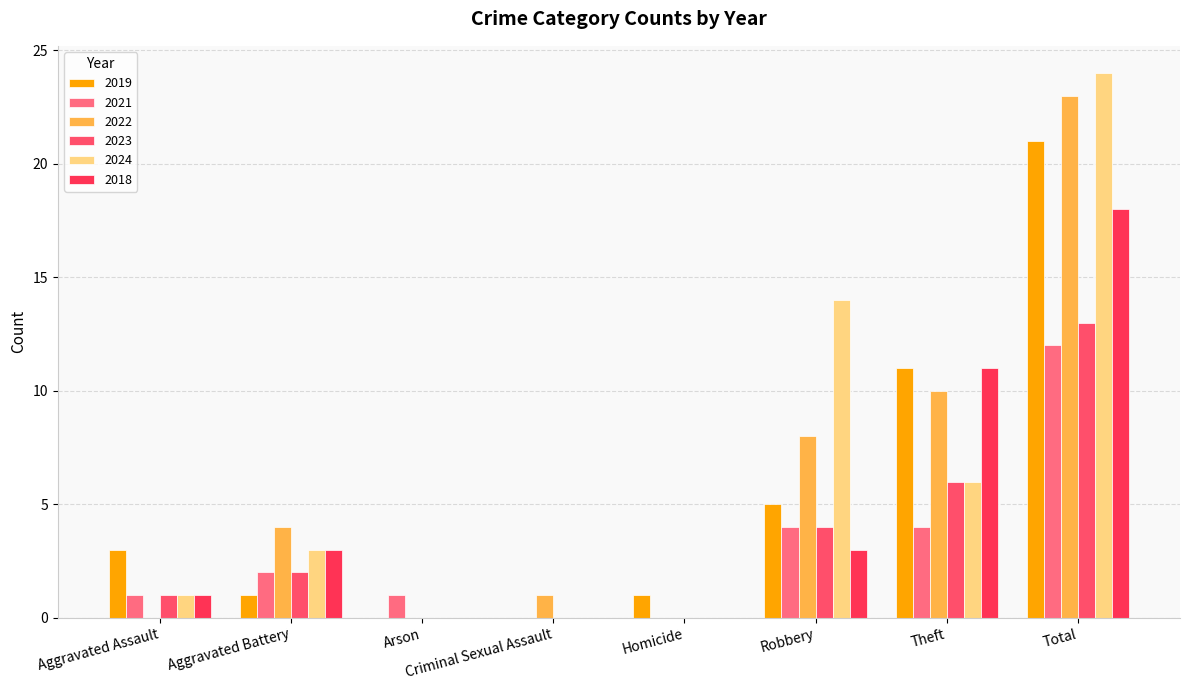

Reading left to right, extract all data points from this chart.

2019: 3	1	0	0	1	5	11	21
2021: 1	2	1	0	0	4	4	12
2022: 0	4	0	1	0	8	10	23
2023: 1	2	0	0	0	4	6	13
2024: 1	3	0	0	0	14	6	24
2018: 1	3	0	0	0	3	11	18